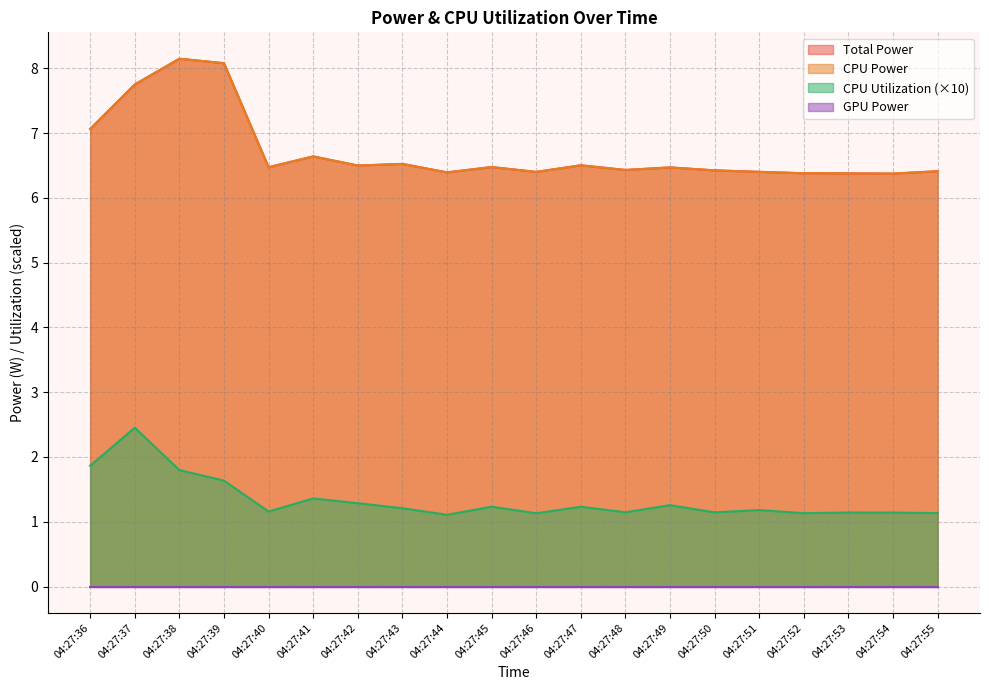

Does the chart have visible grid lines?

Yes